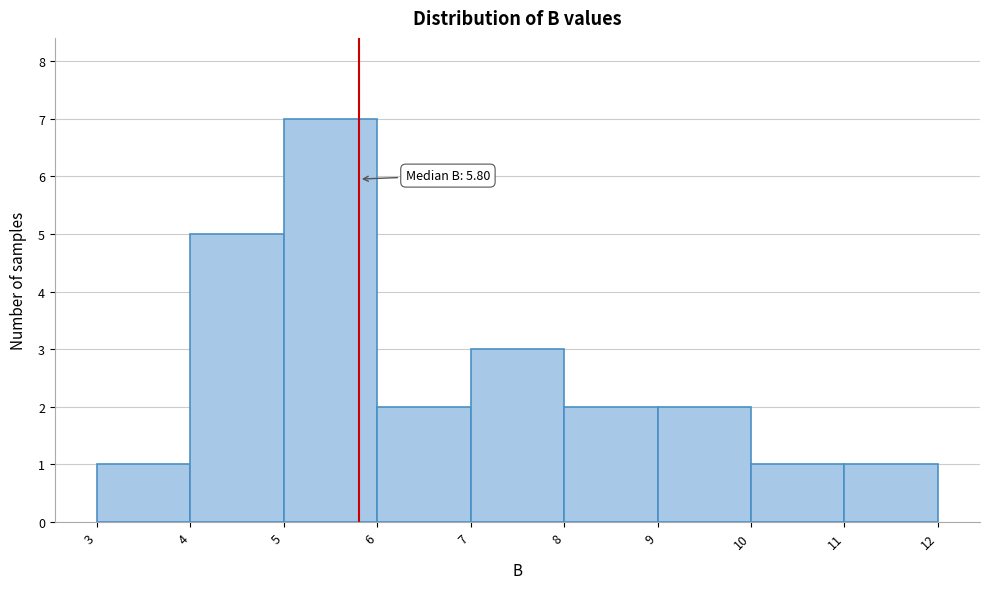

Over which range of the x-axis is the bar tallest?

5 to 6